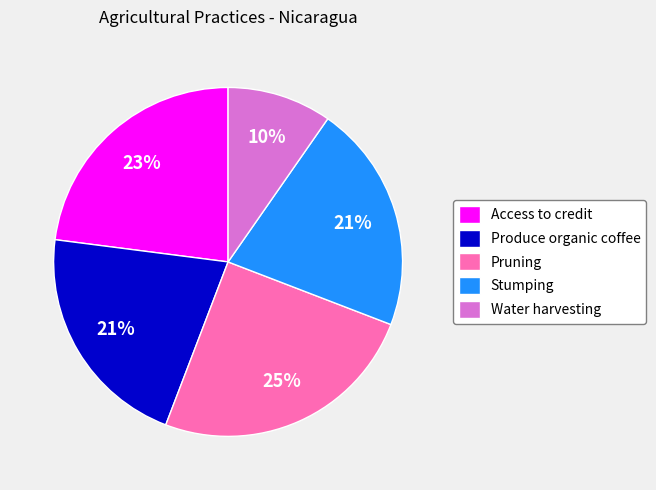

What is the ratio of the value at Water harvesting to the value at Produce organic coffee?

0.5